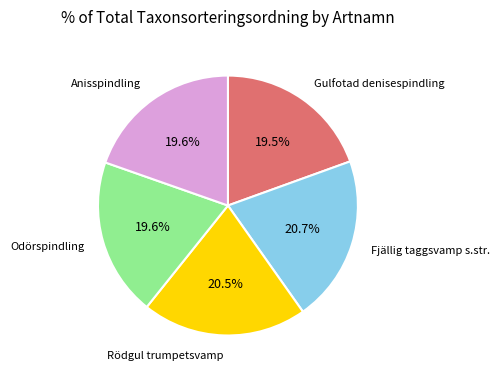

Approximately how many times larger is the value at Rödgul trumpetsvamp compared to Odörspindling?

1.0